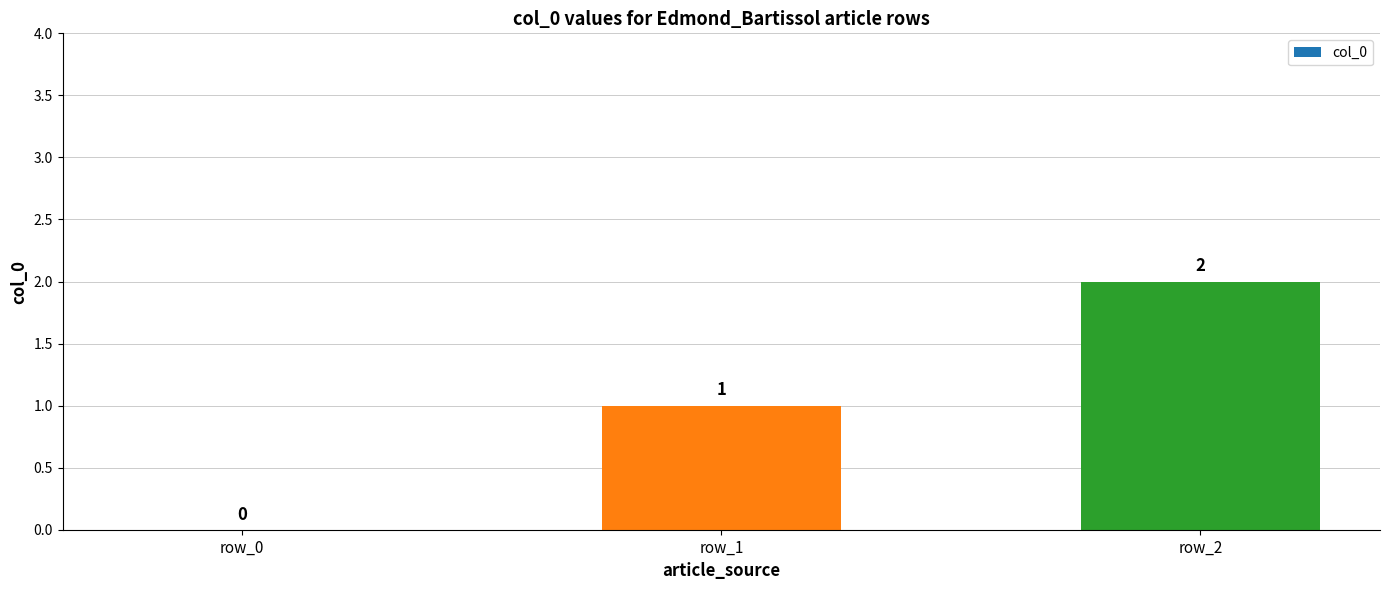

How many values are between 0 and 2?

3